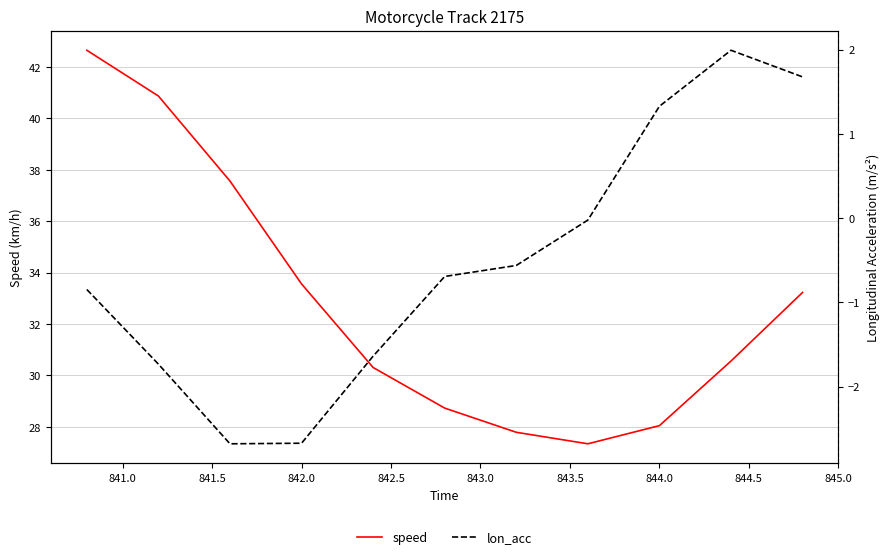

Which series has the largest total across all categories?

speed